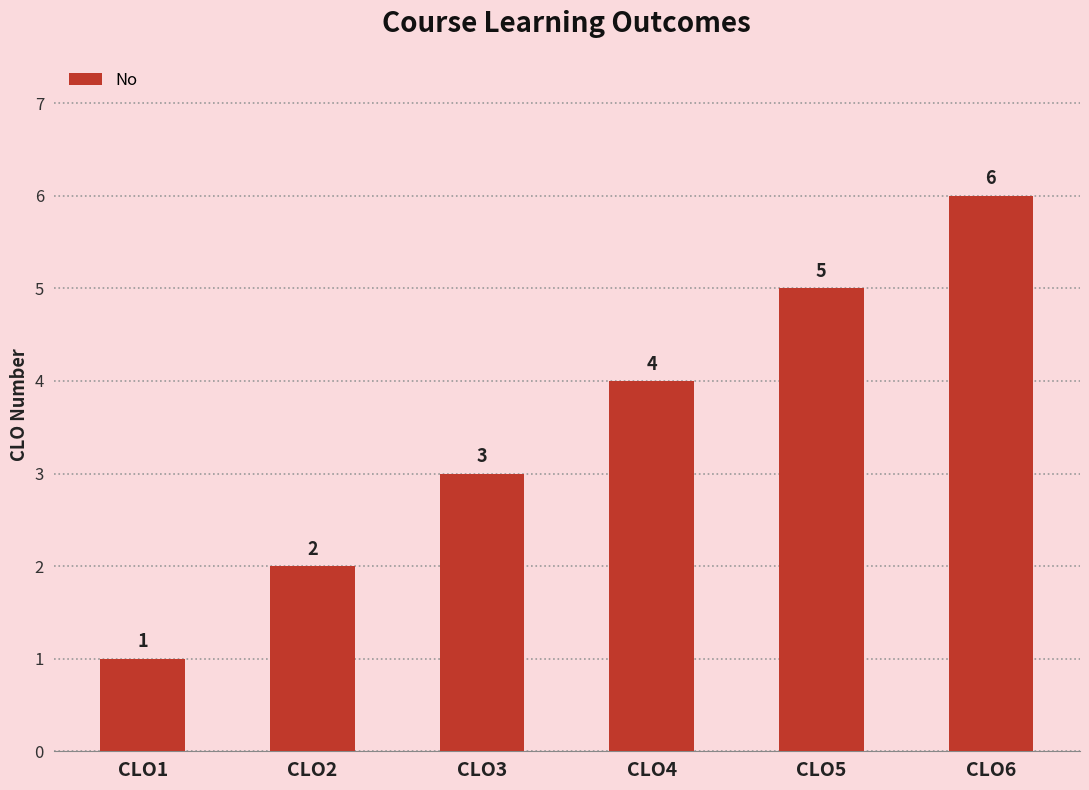

The chart shows a value of 3 at CLO2. True or false?

False